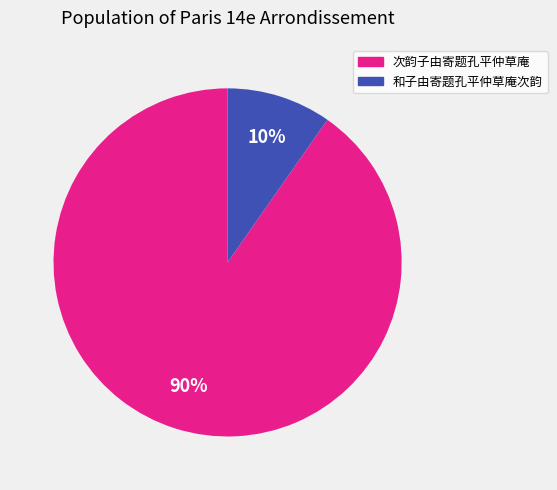

Count the number of slices in the pie.

2